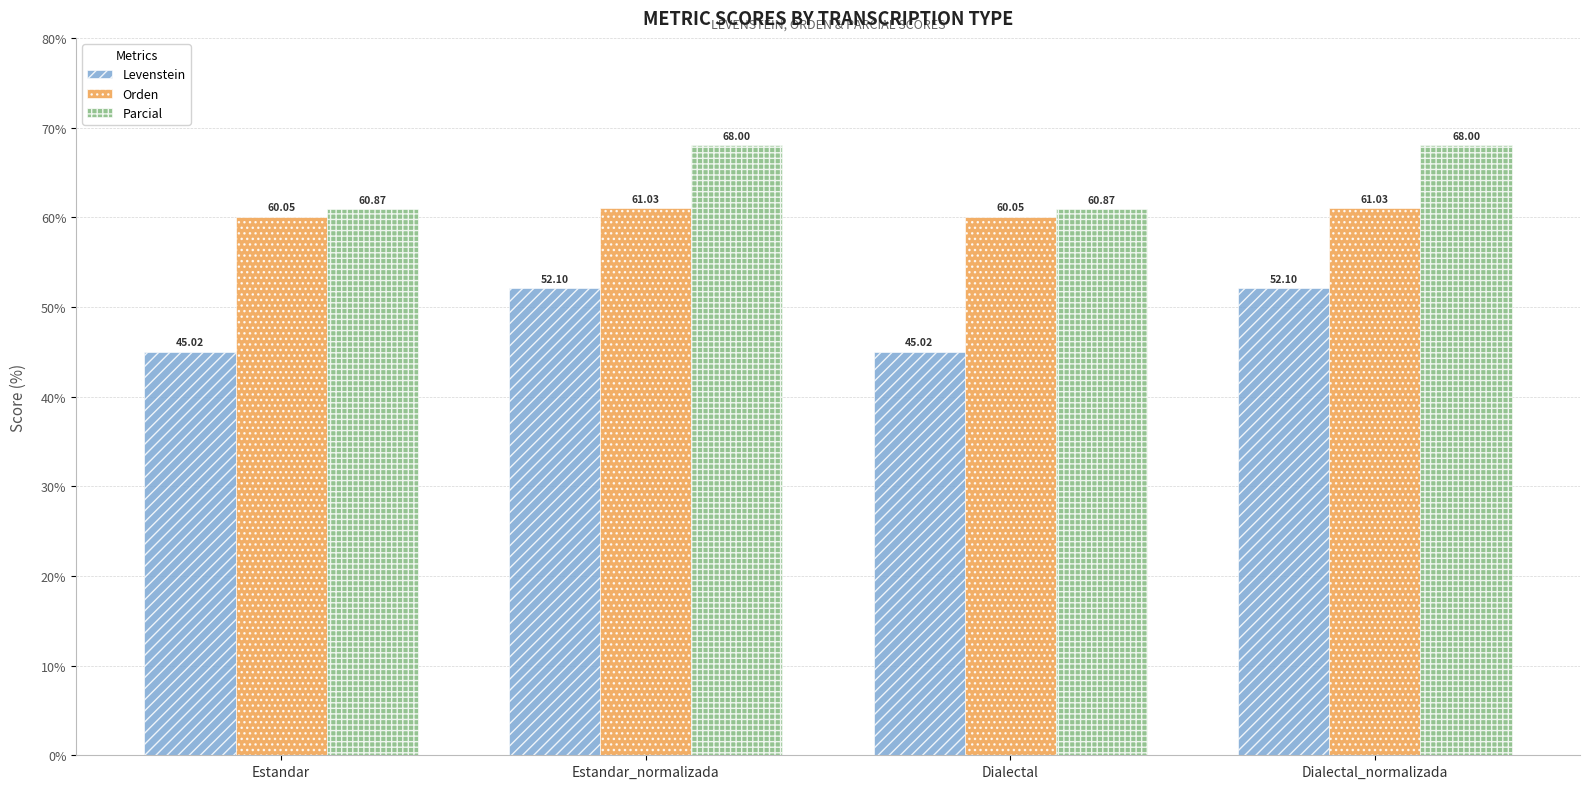

The value of Parcial at Estandar is 60.9. True or false?

True